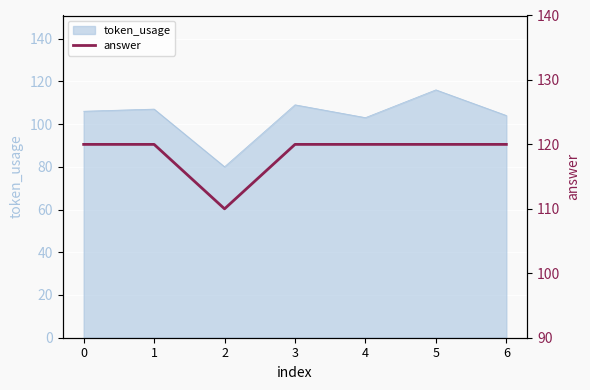

What is the maximum value for token_usage?

116